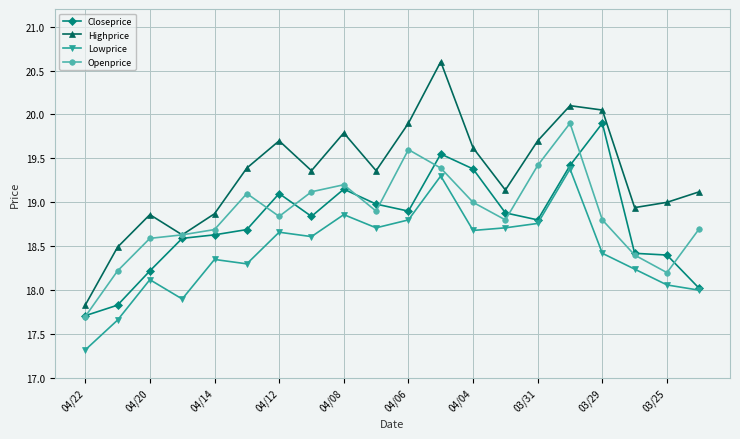

True or false: Openprice and Lowprice intersect in this chart.

False